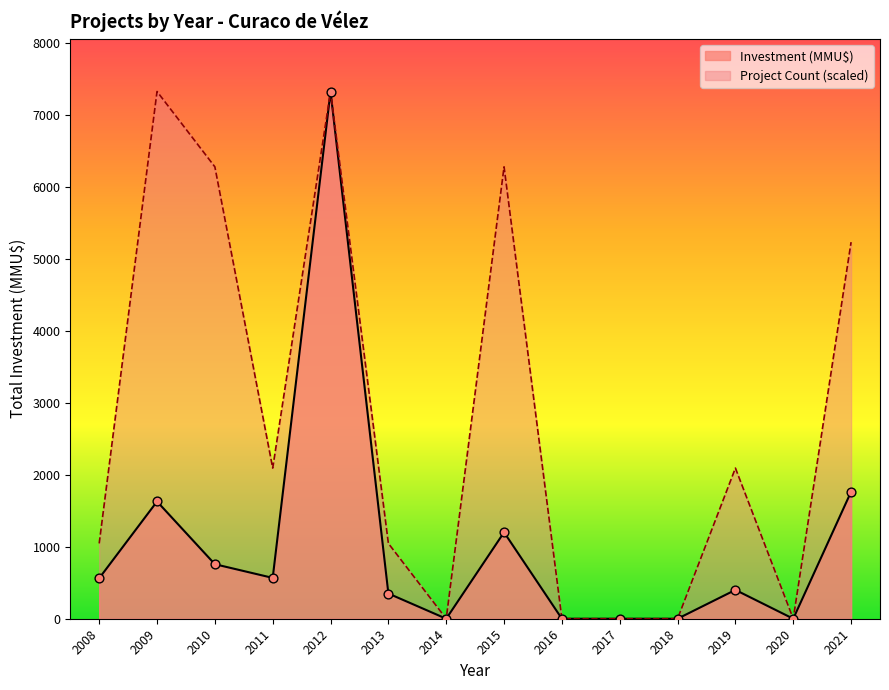

What are all the series names shown in the legend?

Investment (MMU$), Project Count (scaled)